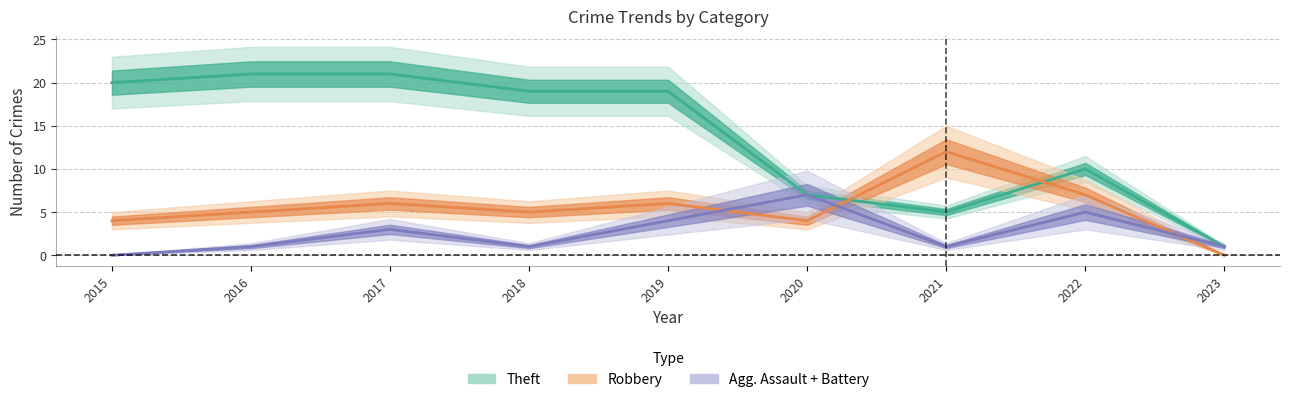

True or false: Total and Aggravated Assault cross at least once.

False